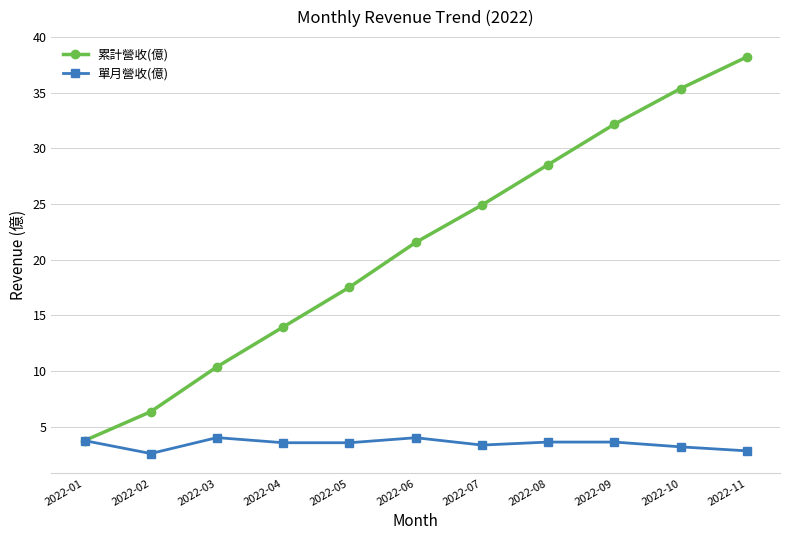

At 2022-02, list the series in order from largest to smallest.

累計營收(億), 單月營收(億)